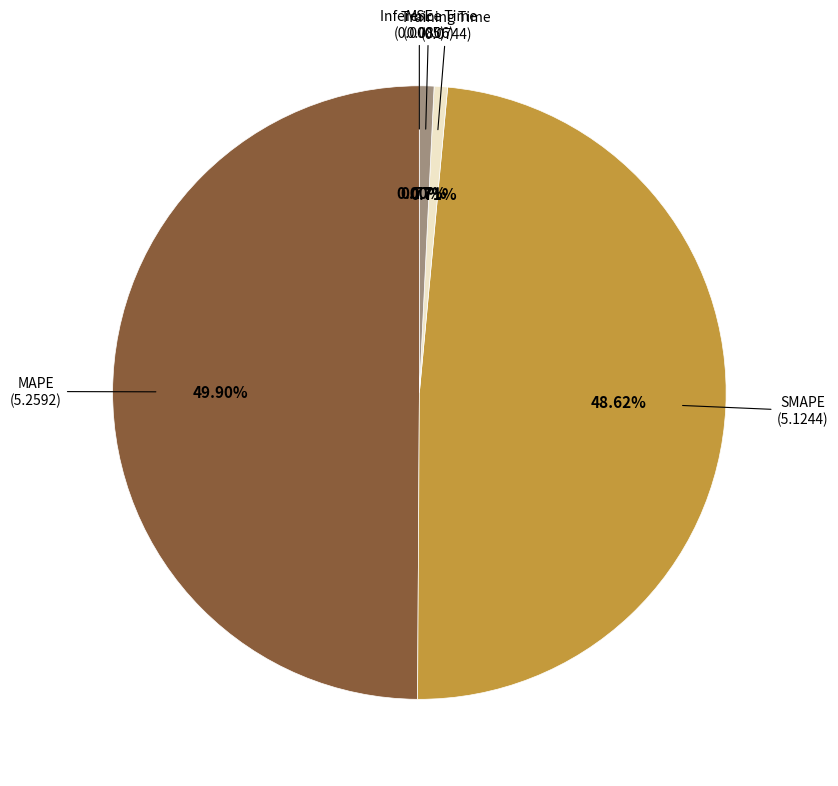

Which has a higher value, SMAPE or MAPE?

MAPE